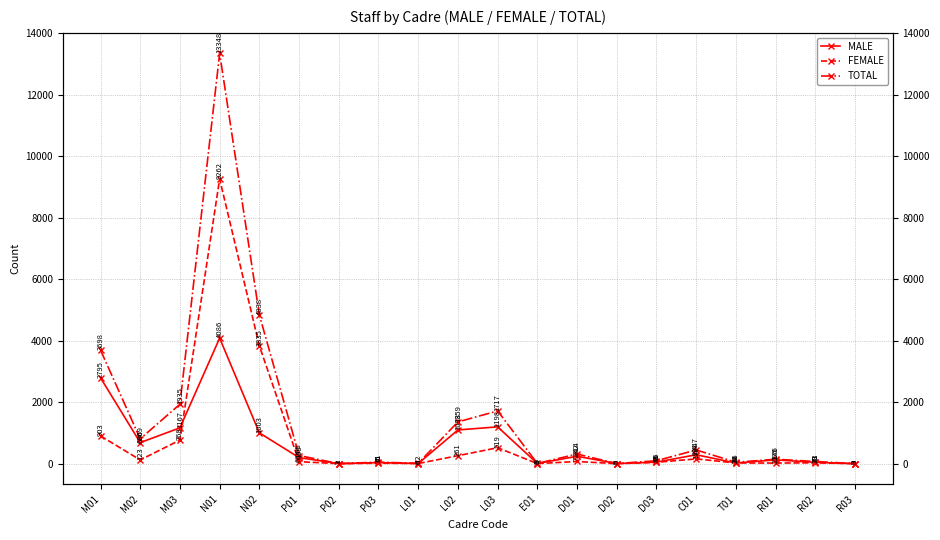

Reading left to right, transcribe all the data shown in this chart.

MALE: 2795	686	1167	4086	1003	199	2	35	6	1098	1198	6	242	5	51	291	22	125	43	3
FEMALE: 903	123	768	9262	3835	66	1	16	6	261	519	3	72	0	45	156	24	21	28	0
TOTAL: 3698	809	1935	13348	4838	265	3	51	12	1359	1717	9	314	5	96	447	46	146	71	3